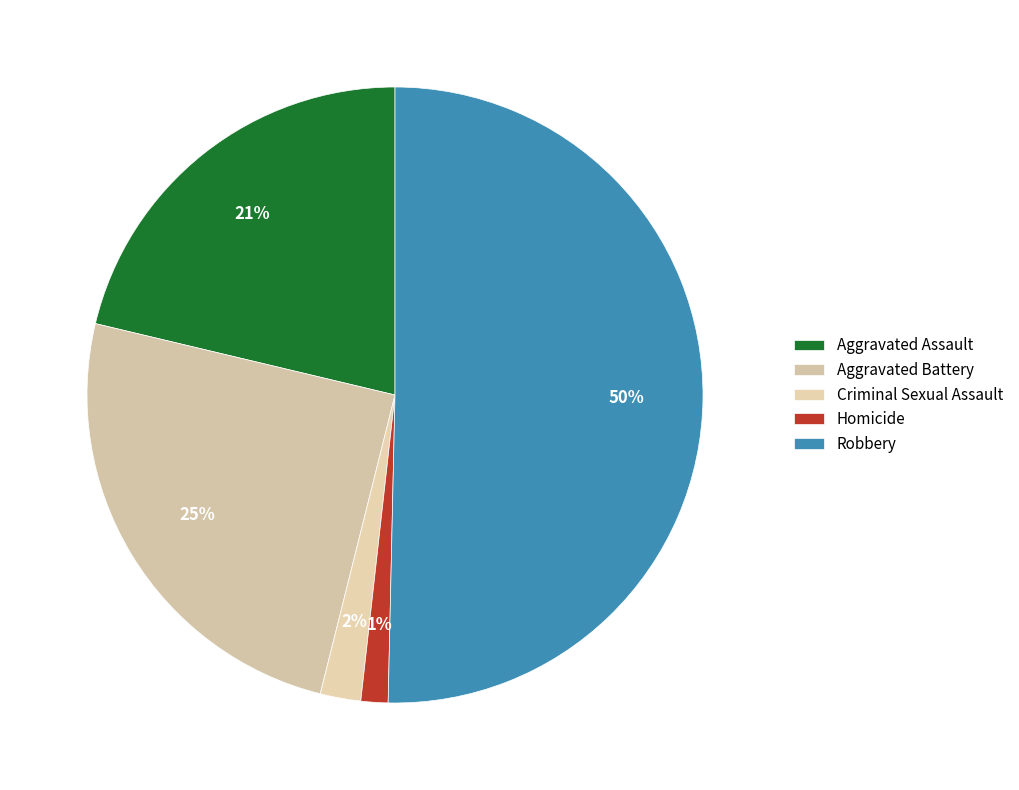

To the nearest percent, what percentage of the pie is Homicide?

1%